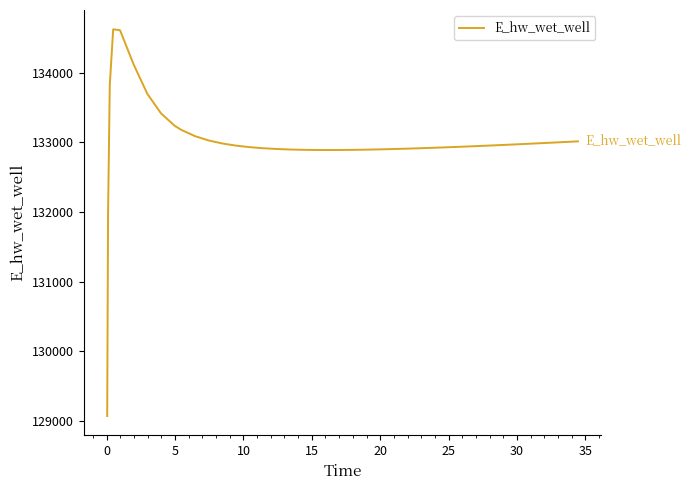

What is the greatest value displayed?

134625.7